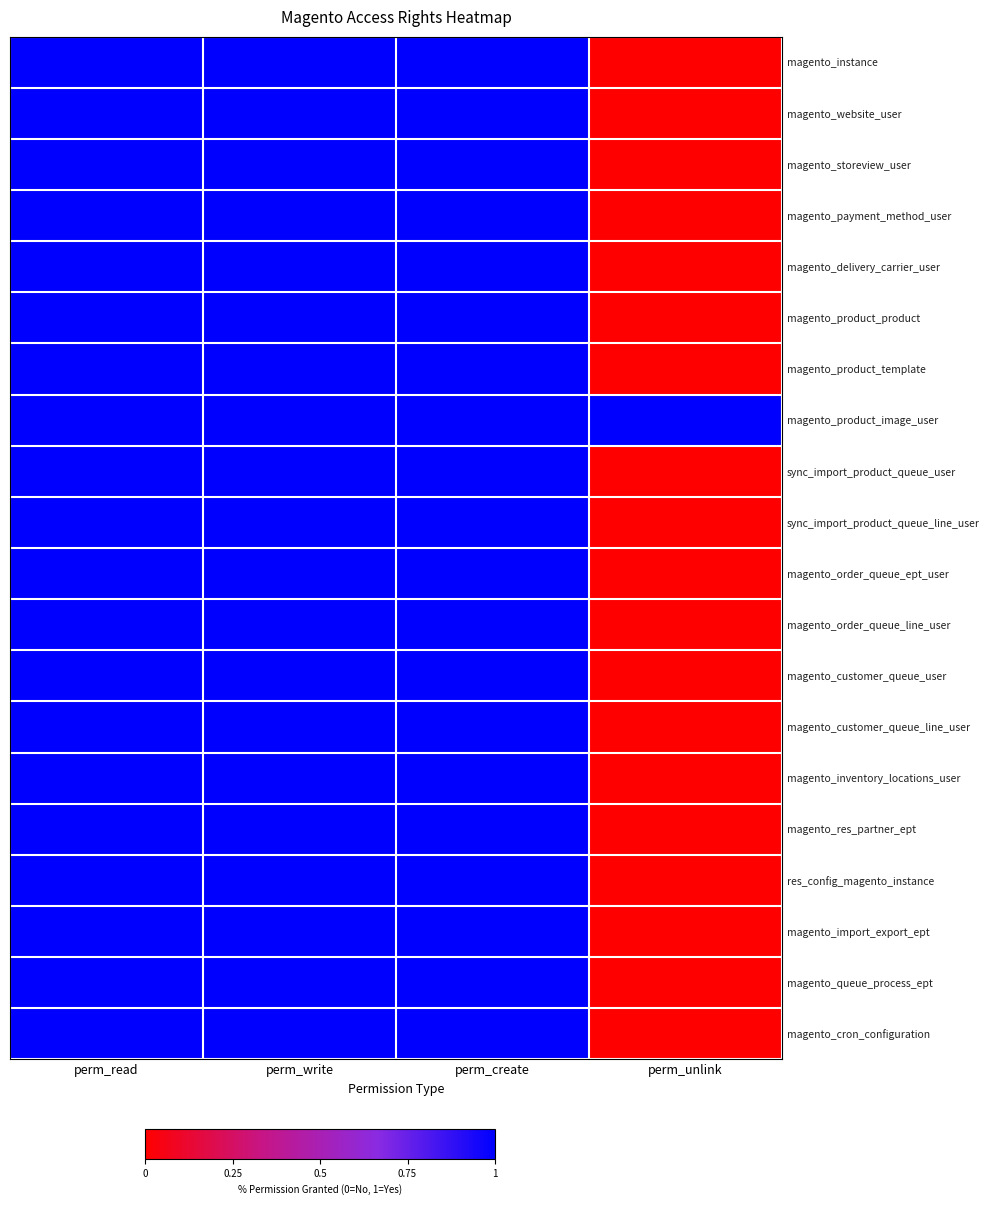

Which series has the widest spread of values?

magento_instance